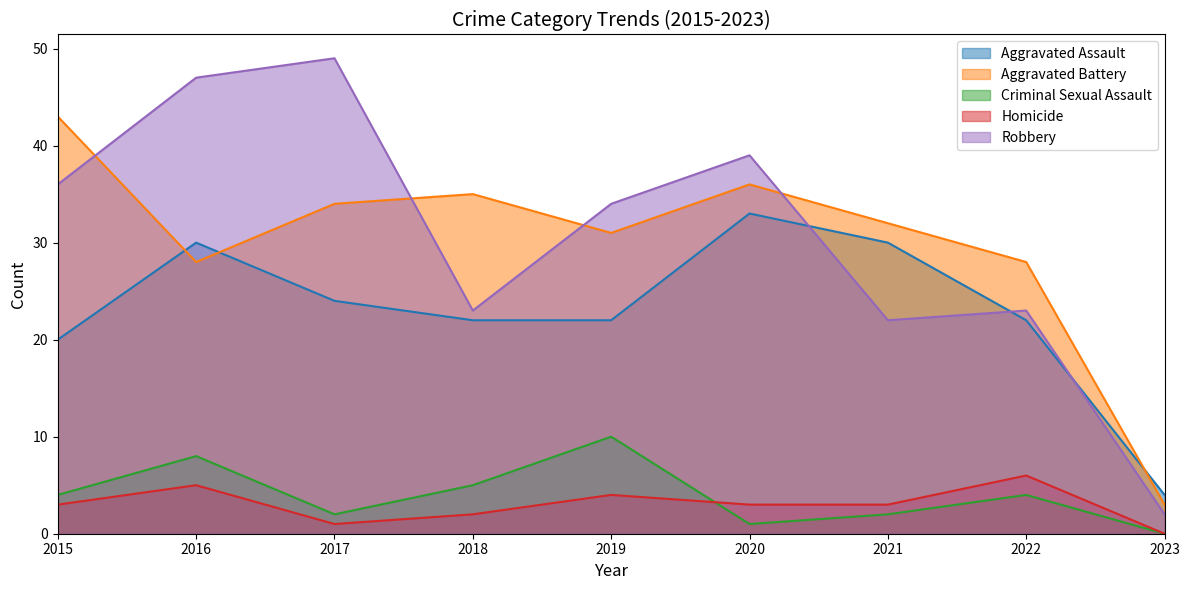

Reading left to right, extract all data points from this chart.

Aggravated Assault: 2015=20	2016=30	2017=24	2018=22	2019=22	2020=33	2021=30	2022=22	2023=4
Aggravated Battery: 2015=43	2016=28	2017=34	2018=35	2019=31	2020=36	2021=32	2022=28	2023=3
Criminal Sexual Assault: 2015=4	2016=8	2017=2	2018=5	2019=10	2020=1	2021=2	2022=4	2023=0
Homicide: 2015=3	2016=5	2017=1	2018=2	2019=4	2020=3	2021=3	2022=6	2023=0
Robbery: 2015=36	2016=47	2017=49	2018=23	2019=34	2020=39	2021=22	2022=23	2023=2